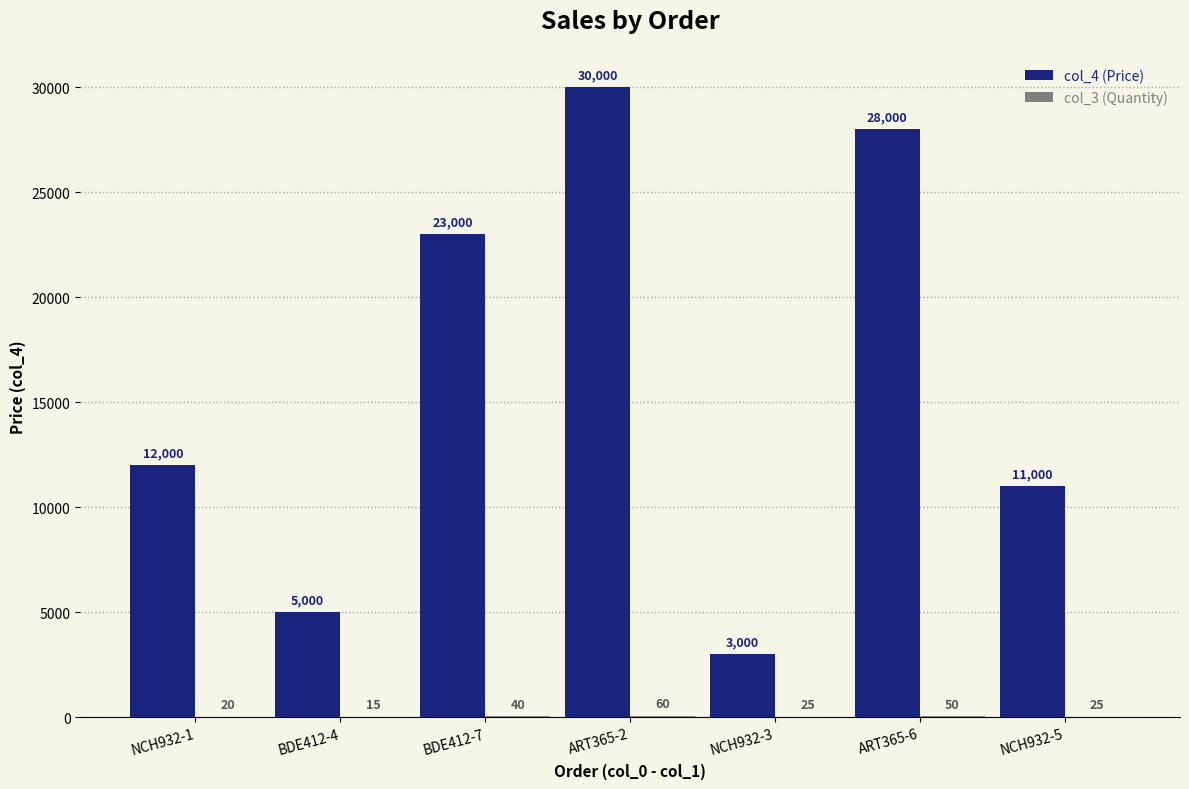

What is the spread (max minus min) of values at ART365-2?

29940